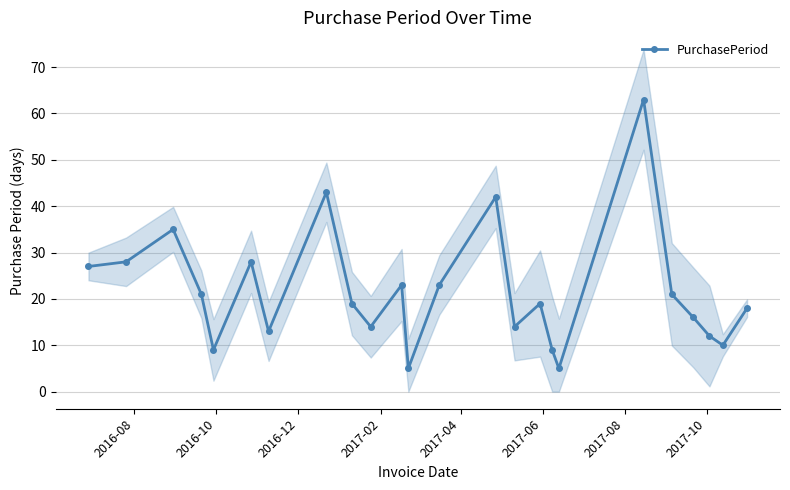

How many distinct data groups are displayed?

1